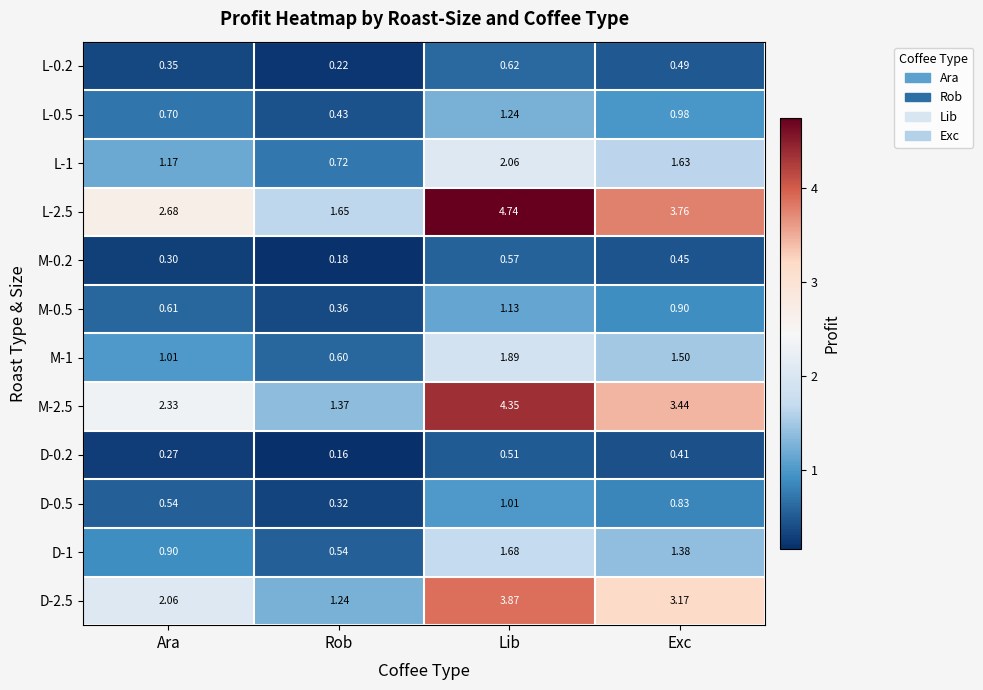

Which series changed the most between Rob and Exc?

L-2.5